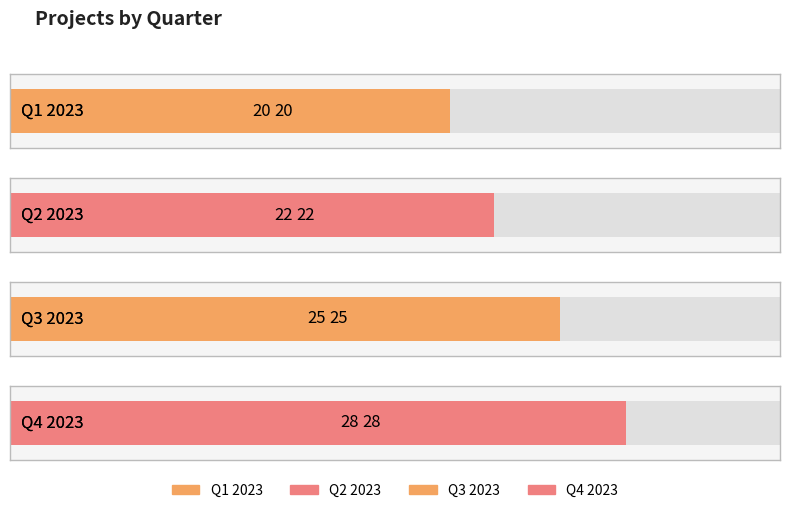

What is the change in value from Q1 2023 to Q3 2023?

+5